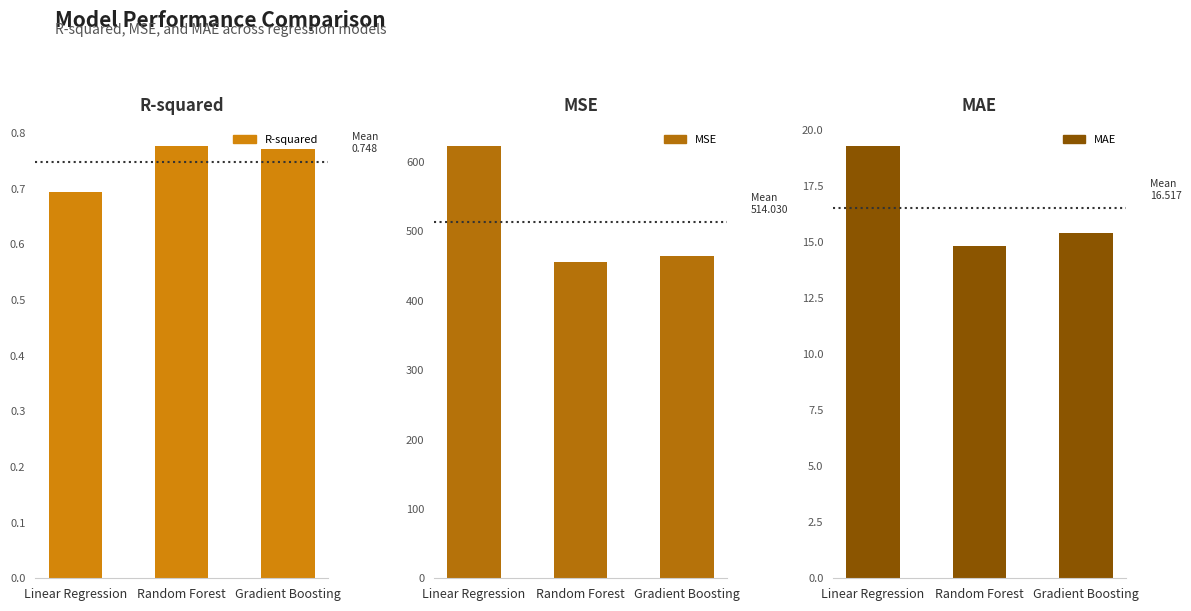

How many groups of bars are there?

3